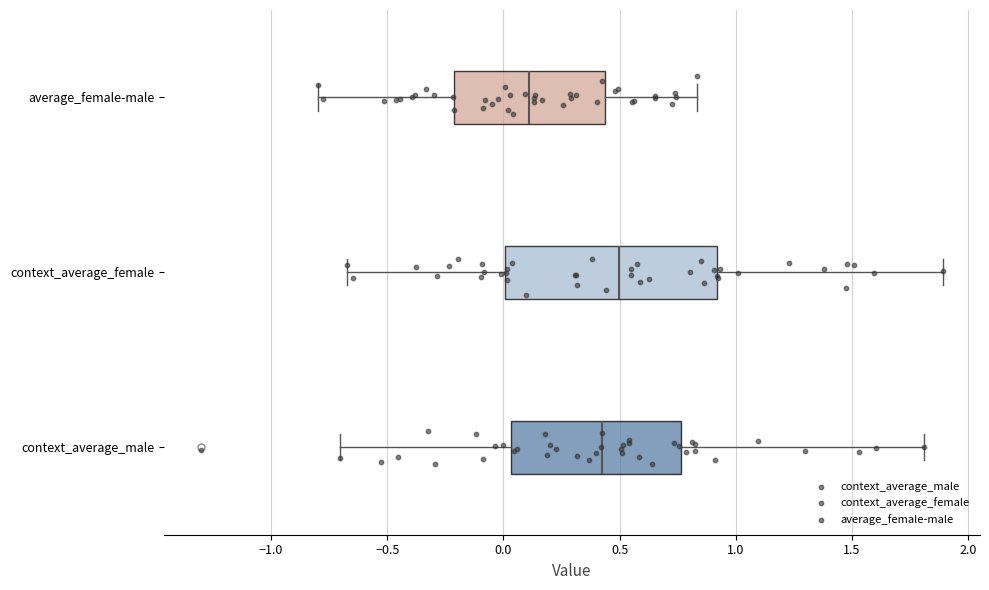

Reading bottom to top, transcribe this box plot: for each box, give where its median line is, the range the box spans, and where its two whiskers end, as read against the x-axis. The values are not printed on the chart, so give them approximately, as read against the axis.

context_average_male: median 0.40, box 0.05 to 0.75, whiskers -0.70 to 1.80
context_average_female: median 0.50, box 0.00 to 0.90, whiskers -0.70 to 1.90
average_female-male: median 0.10, box -0.20 to 0.45, whiskers -0.80 to 0.85